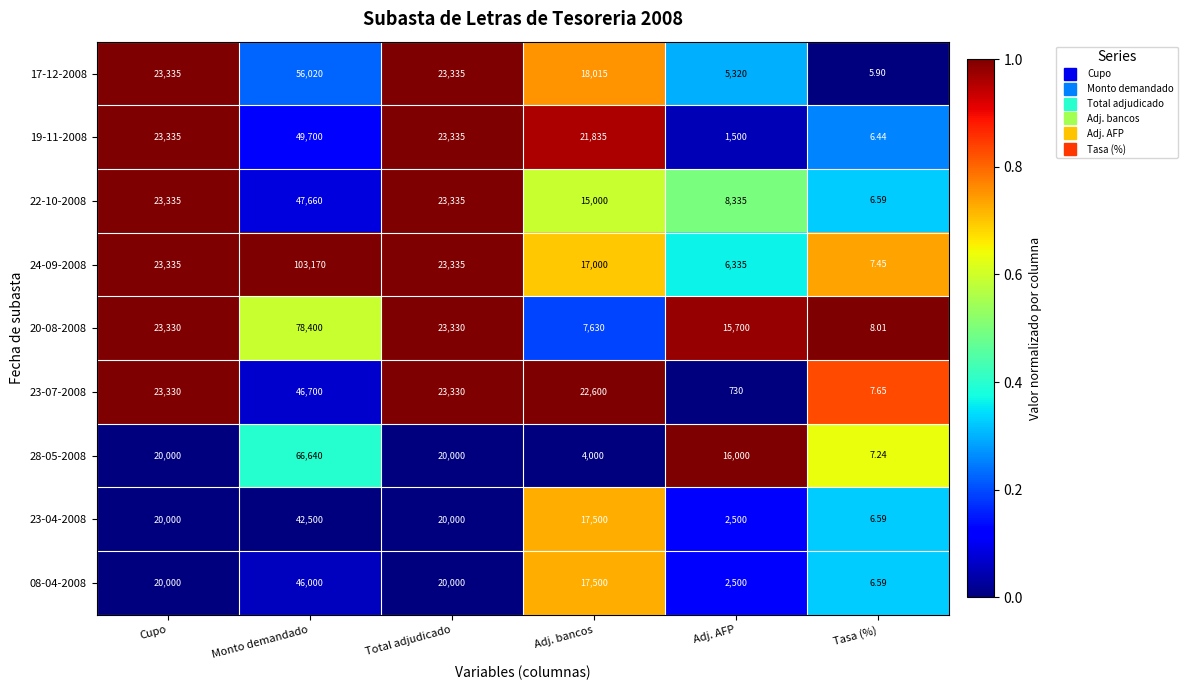

Which category has the highest value in the 28-05-2008 series?

Monto demandado